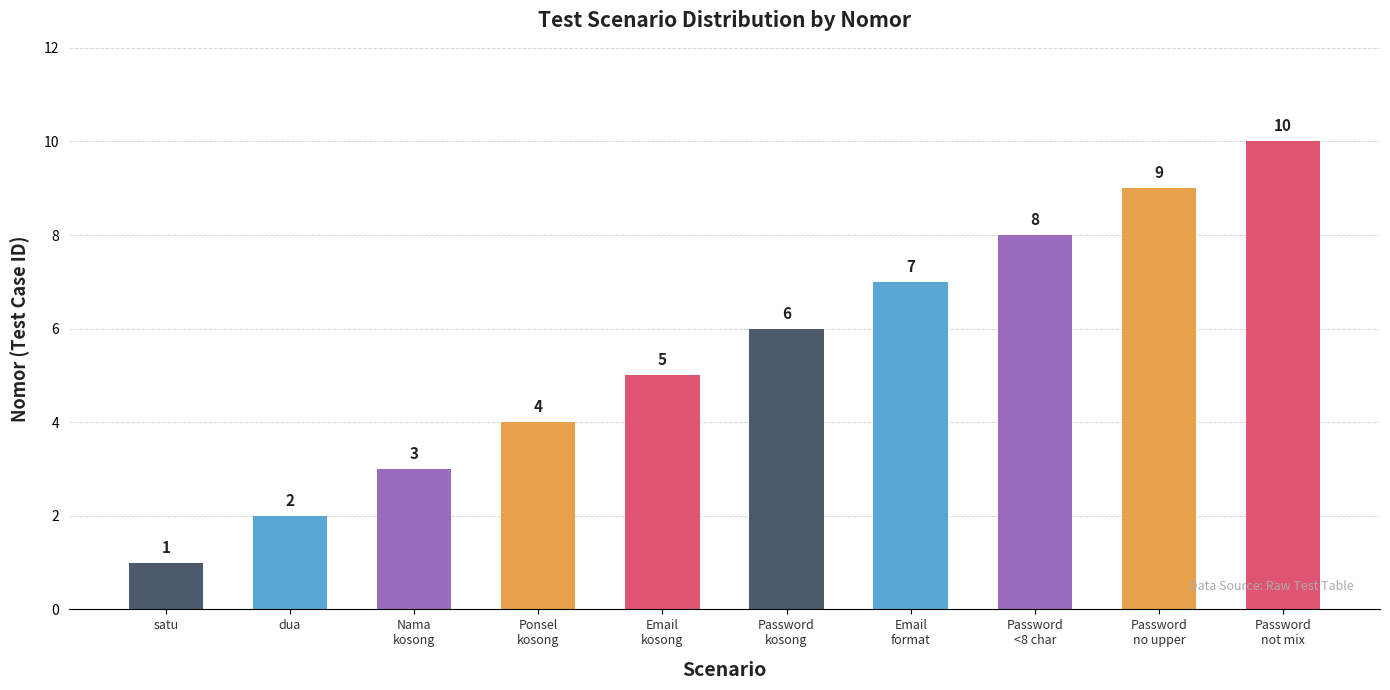

Reading left to right, extract all data points from this chart.

1	2	3	4	5	6	7	8	9	10